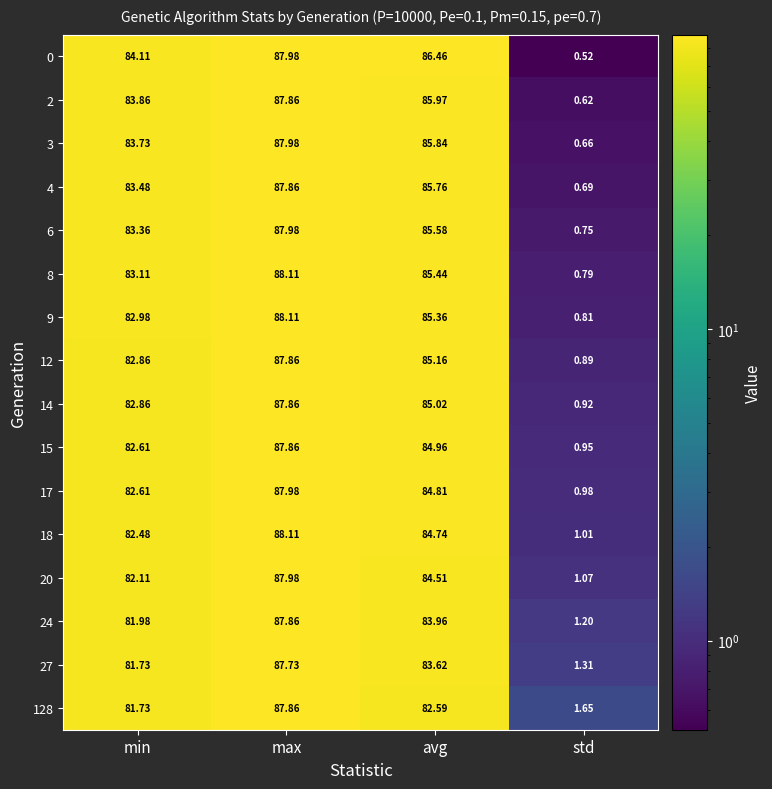

What is the total value across all series at avg?

1359.8